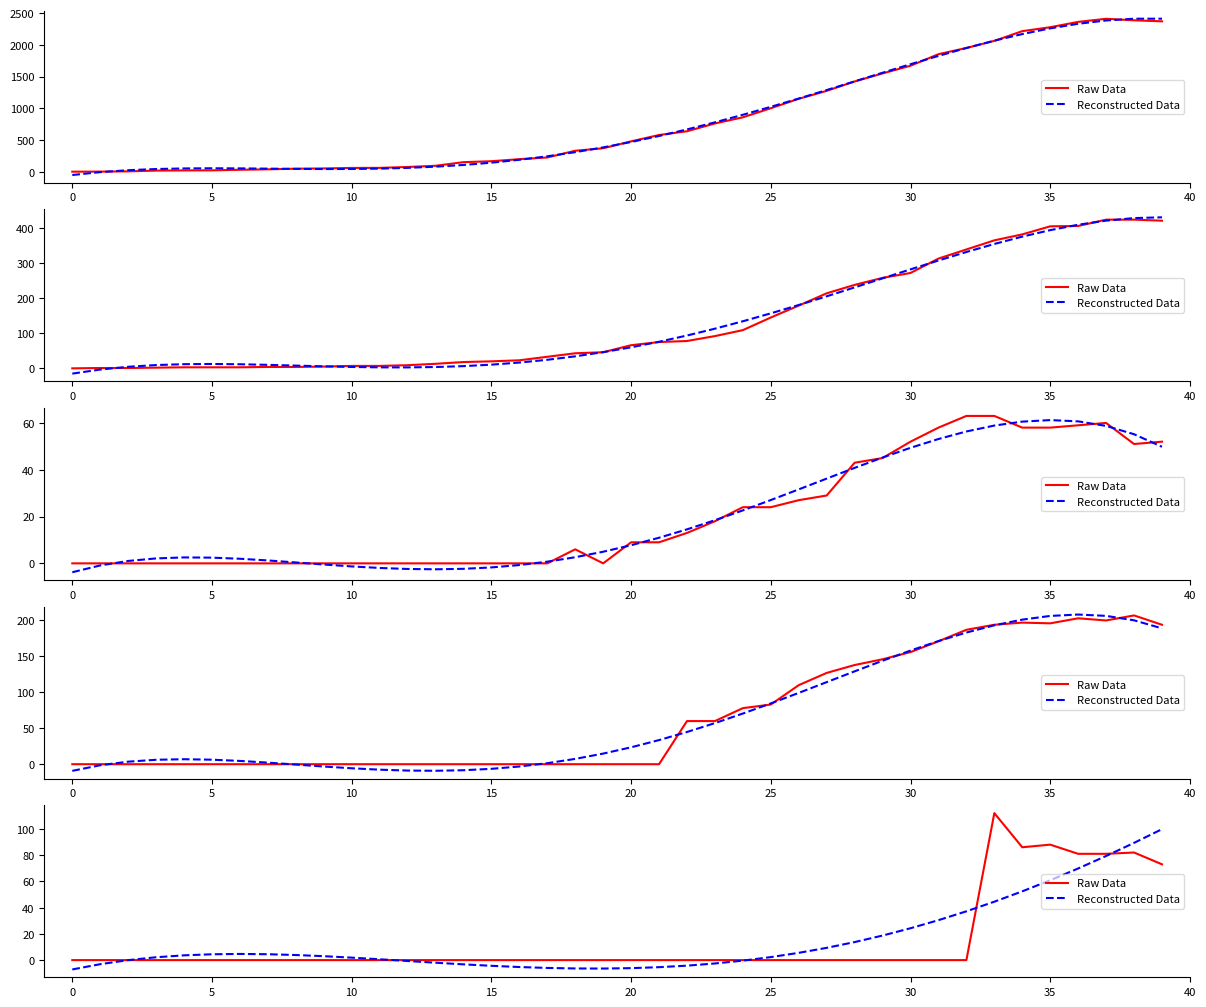

What is the sum of all Reconstructed Data values?

603.0